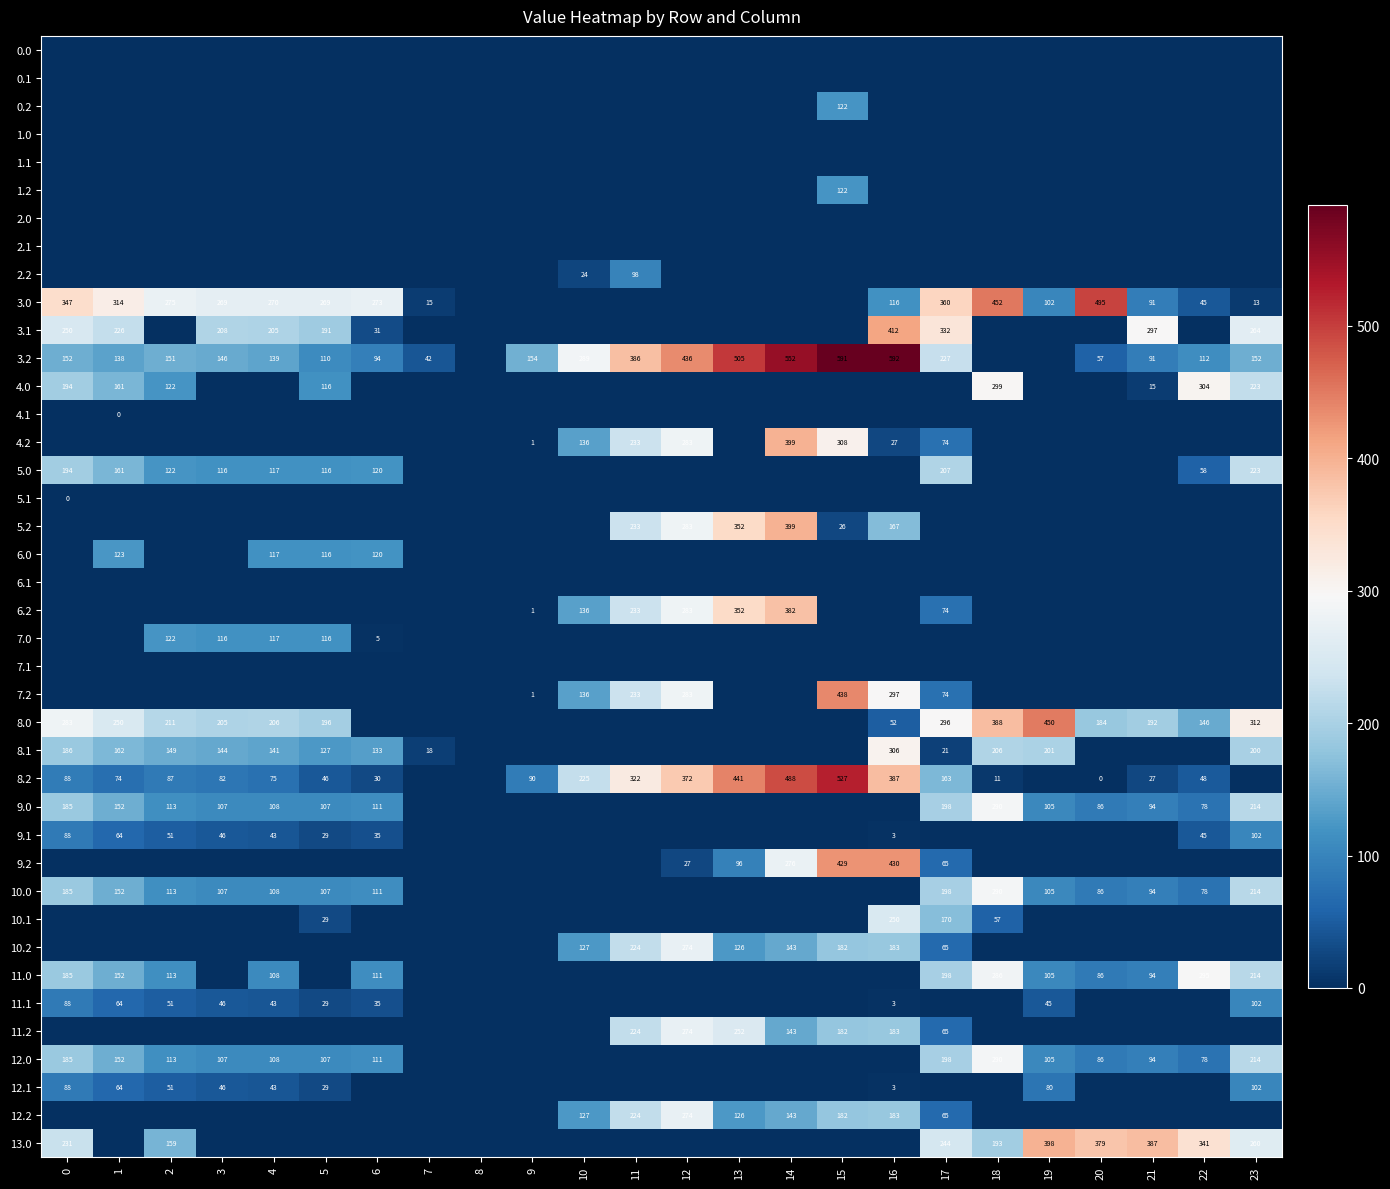

True or false: 3.2 has a value of 91 at 21.

True